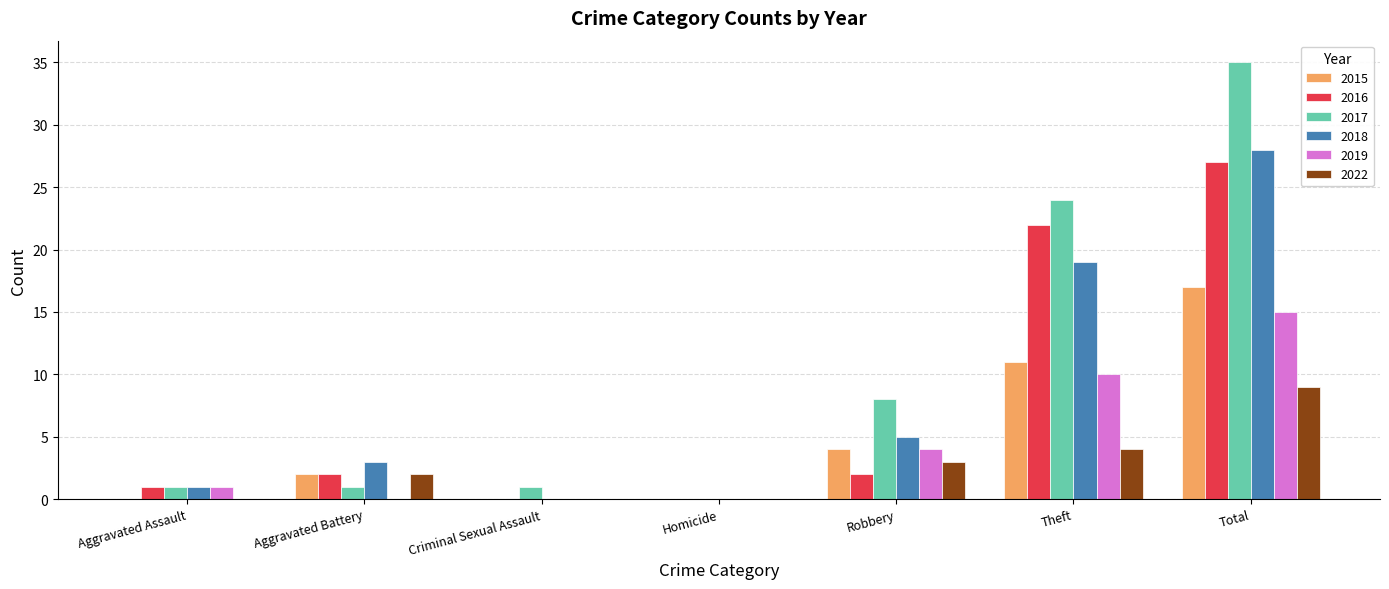

At which category is the sum across all series the highest?

Total